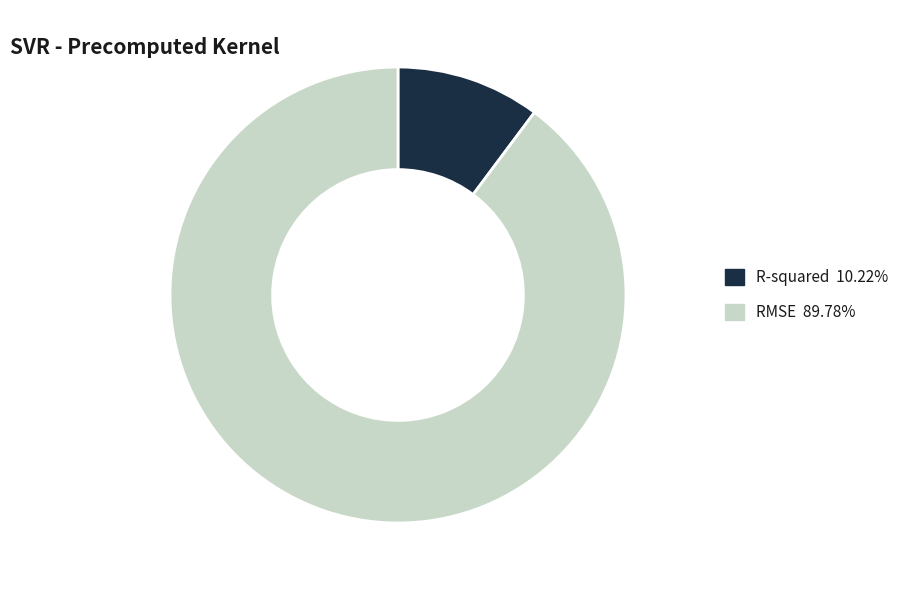

Which has a higher value, RMSE or R-squared?

RMSE